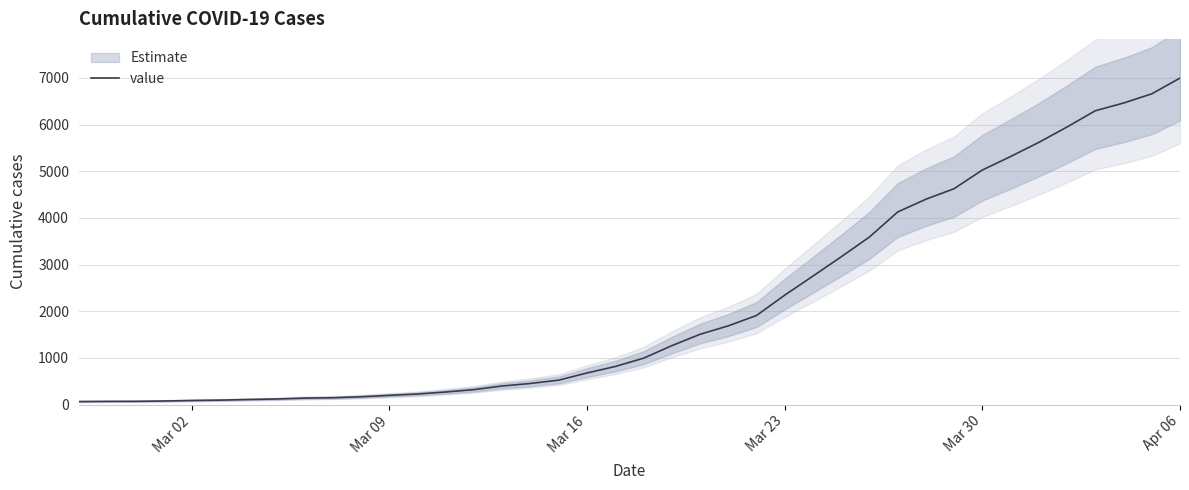

Is this an area chart (filled region under the line)?

No